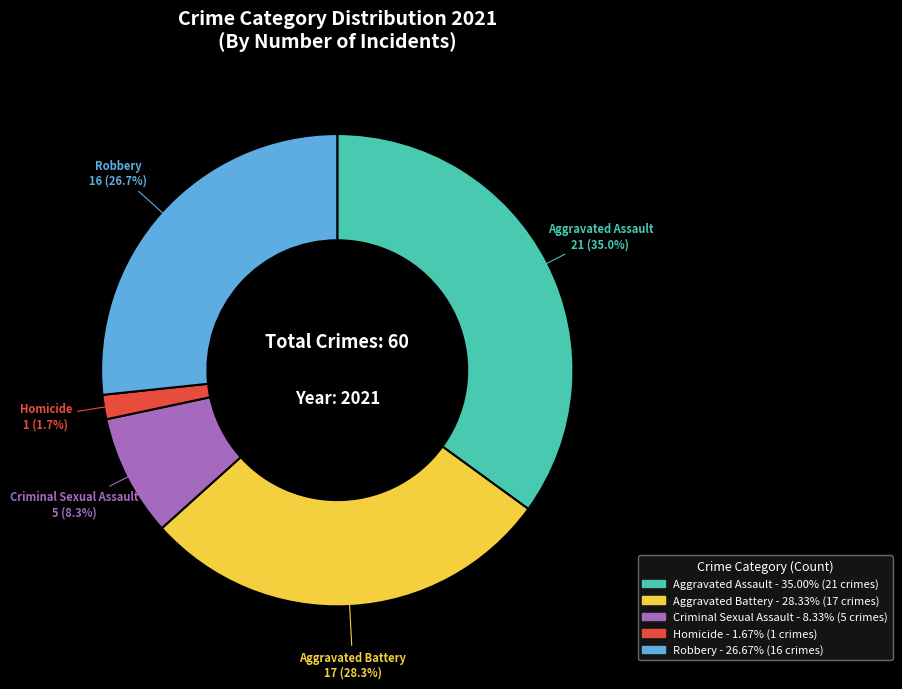

To the nearest percent, what portion does Robbery represent?

27%